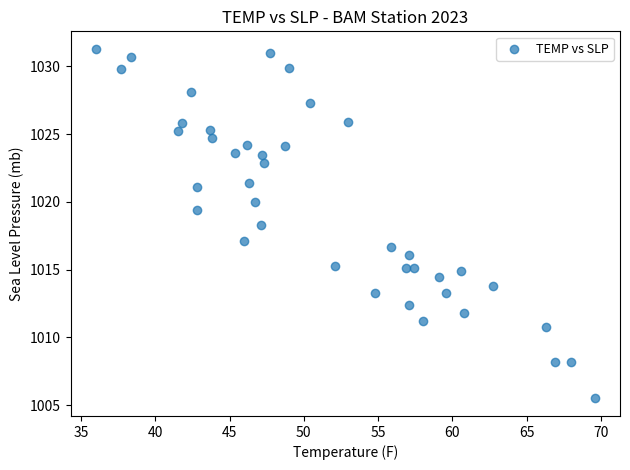

What is the range of Y values (max minus min)?

25.8